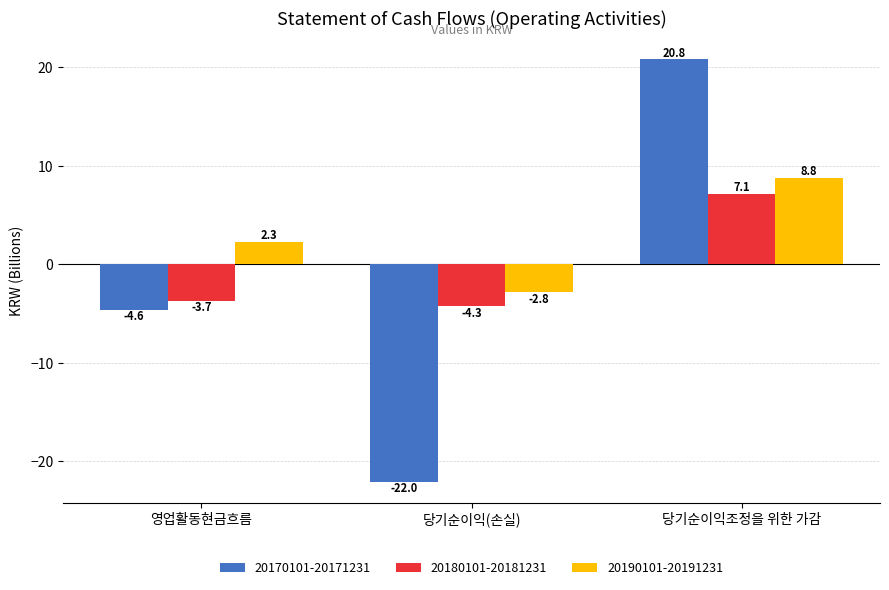

What is the minimum value for 20180101-20181231?

-4.3